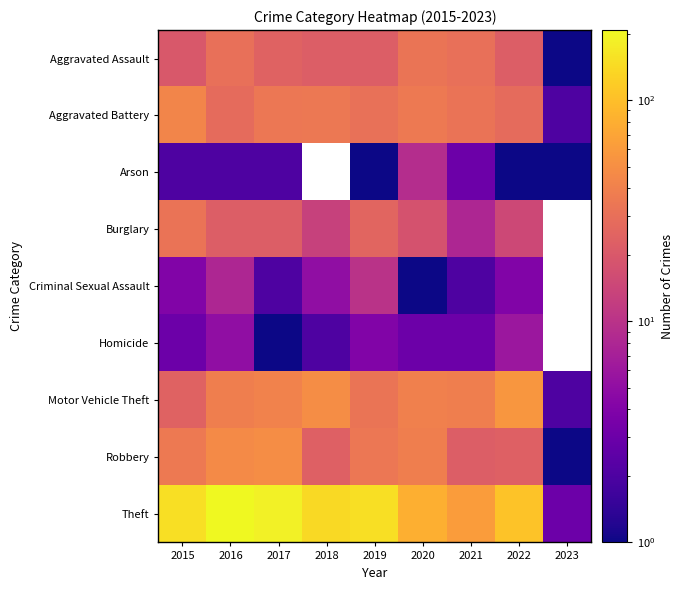

Is the value of Aggravated Assault at 2015 greater than the value of Aggravated Battery at 2022?

No